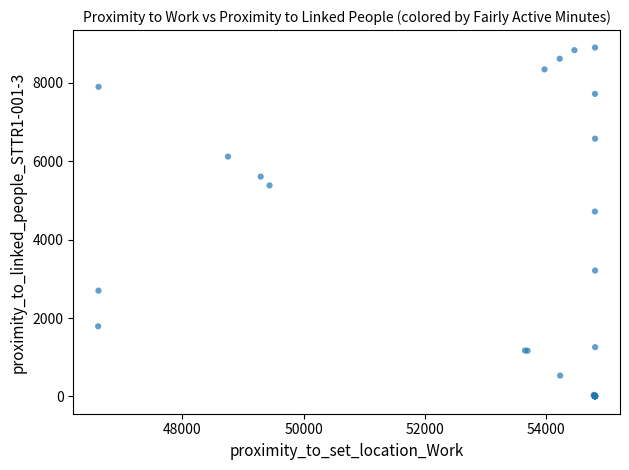

What Y value in the scatter plot is closest to 4453?

4716.7